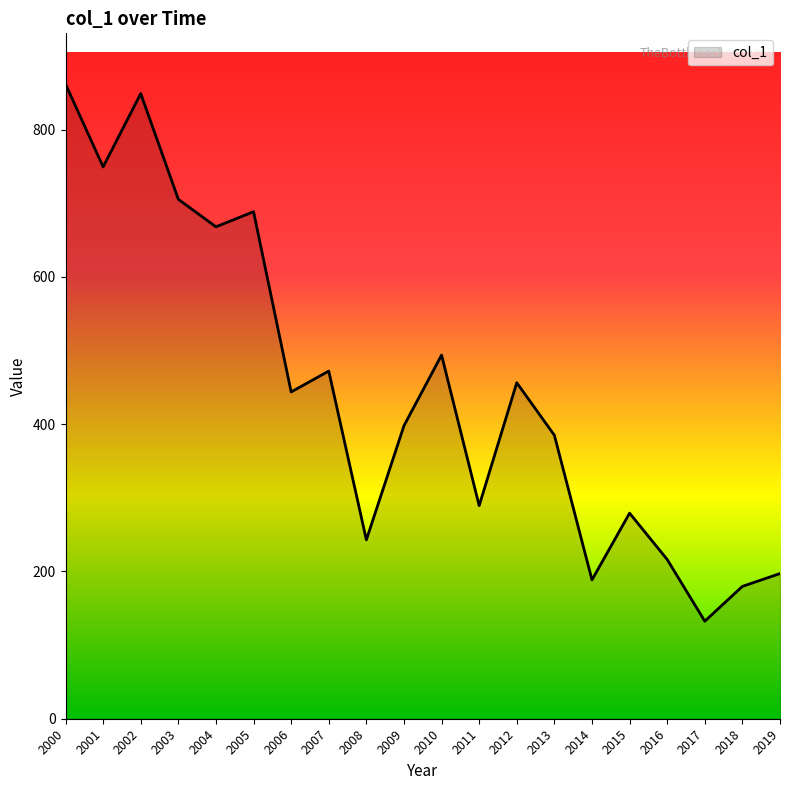

Reading left to right, what are all the values shown in this chart?

2000=862.0	2001=749.5	2002=849.1	2003=705.5	2004=668.2	2005=688.7	2006=443.9	2007=472.2	2008=243.0	2009=398.0	2010=493.9	2011=289.4	2012=456.3	2013=385.0	2014=188.6	2015=279.2	2016=216.3	2017=132.5	2018=179.8	2019=197.2